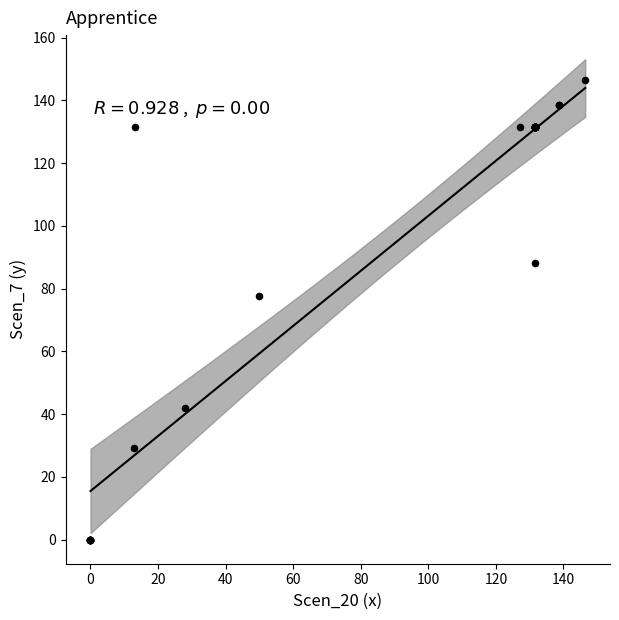

What Y value in the scatter plot is closest to 73?

77.6